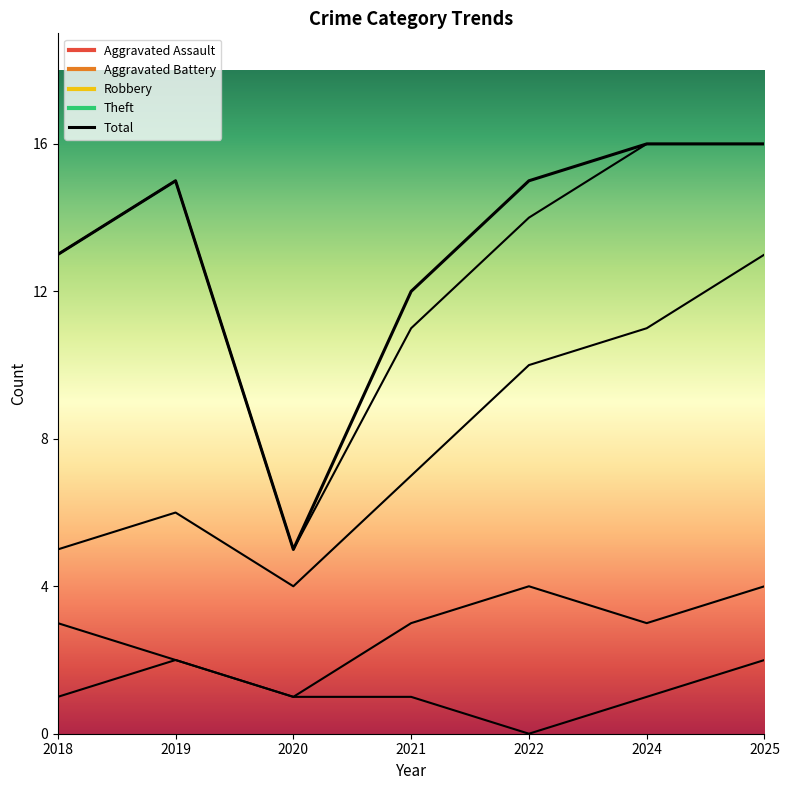

What is the greatest value displayed?

16